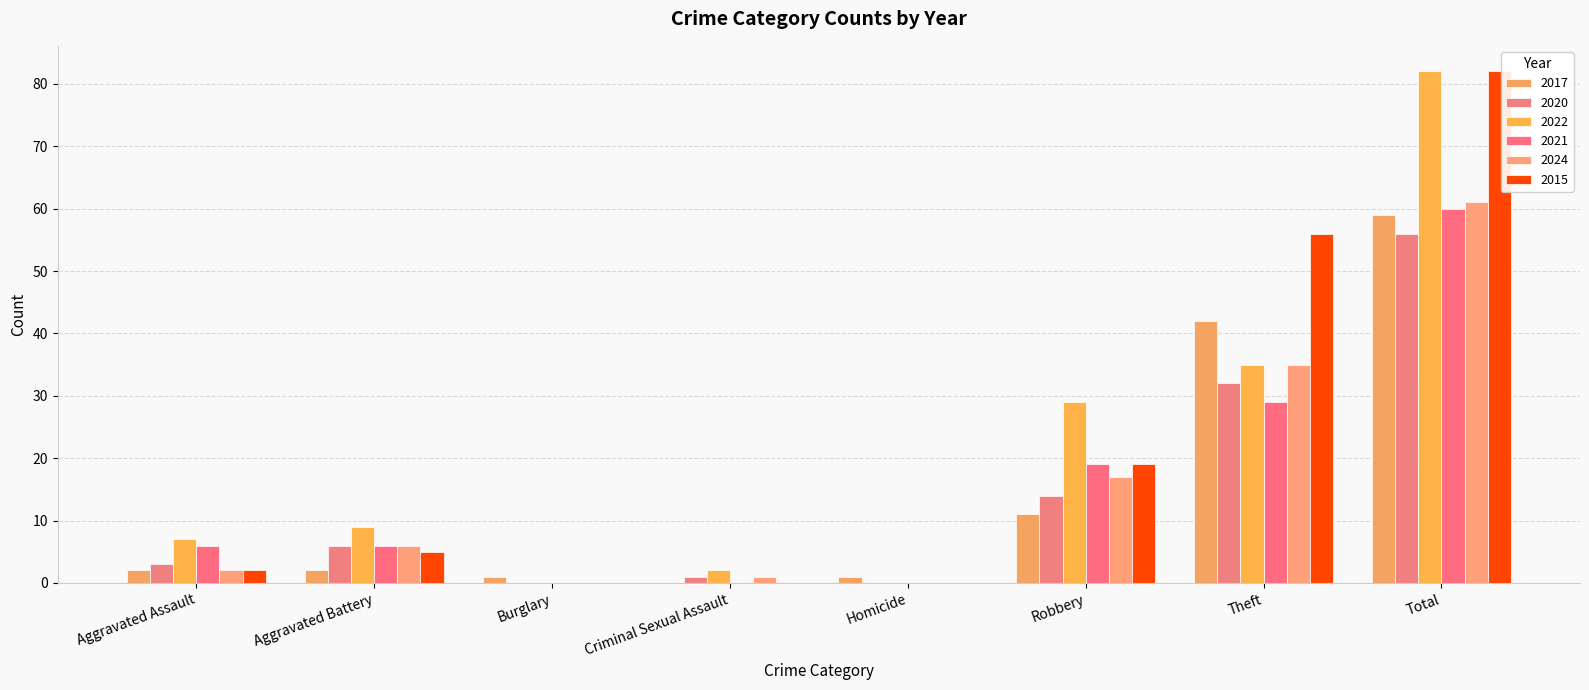

Count the number of data series in this chart.

6